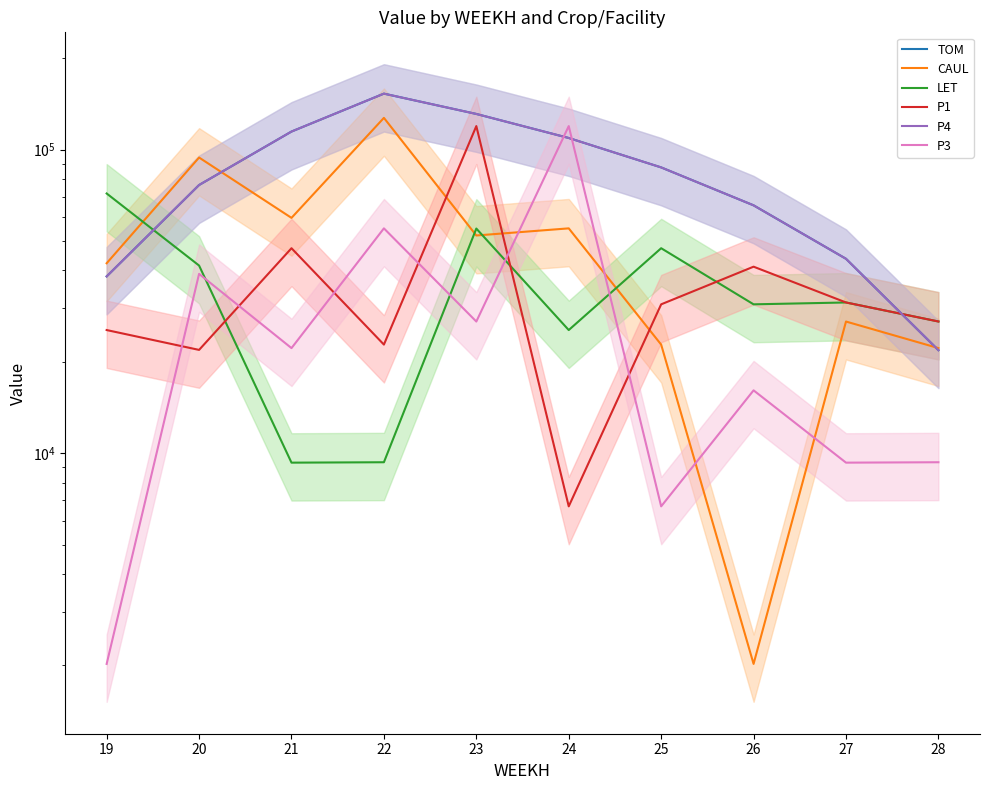

Where is the first local maximum for P3?

20